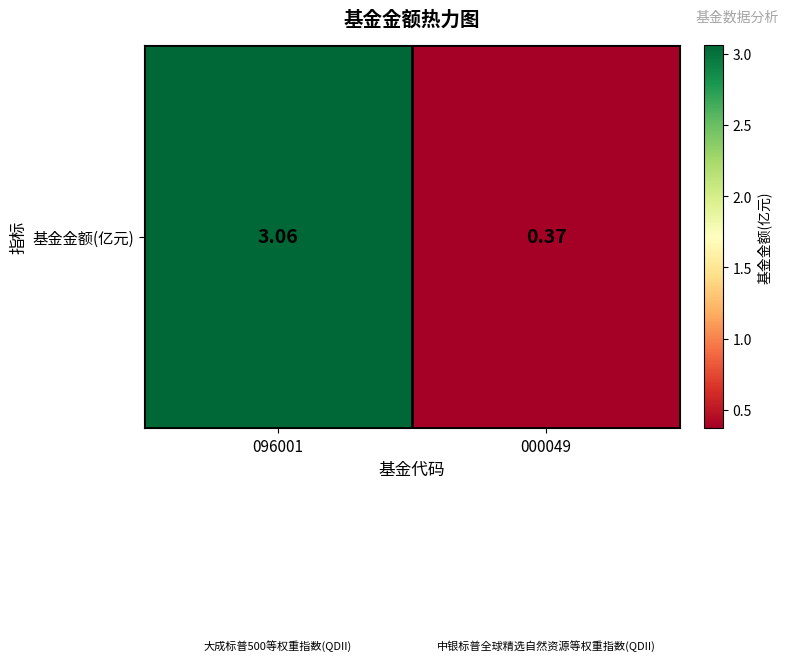

Rank the categories by value from lowest to highest.

000049, 096001